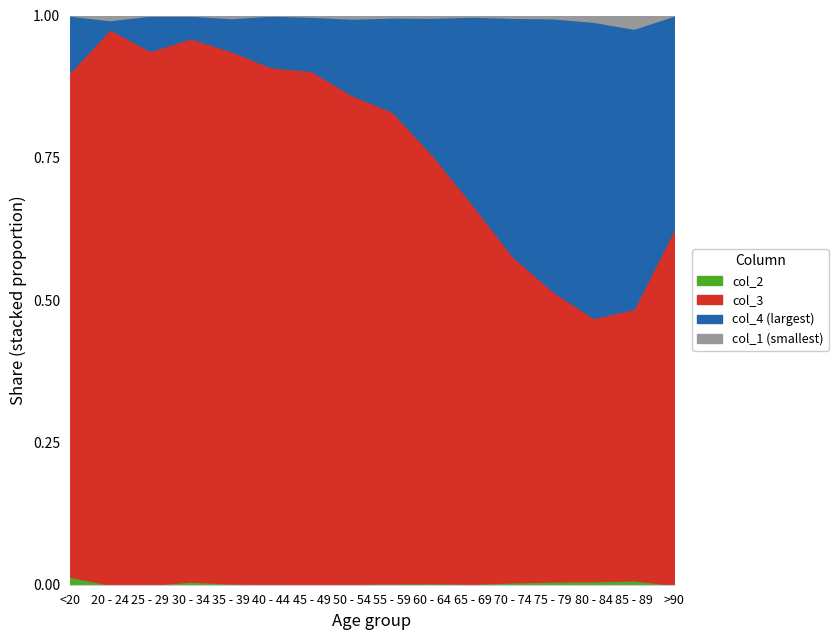

What is the label of the 10th point from the right?

45 - 49